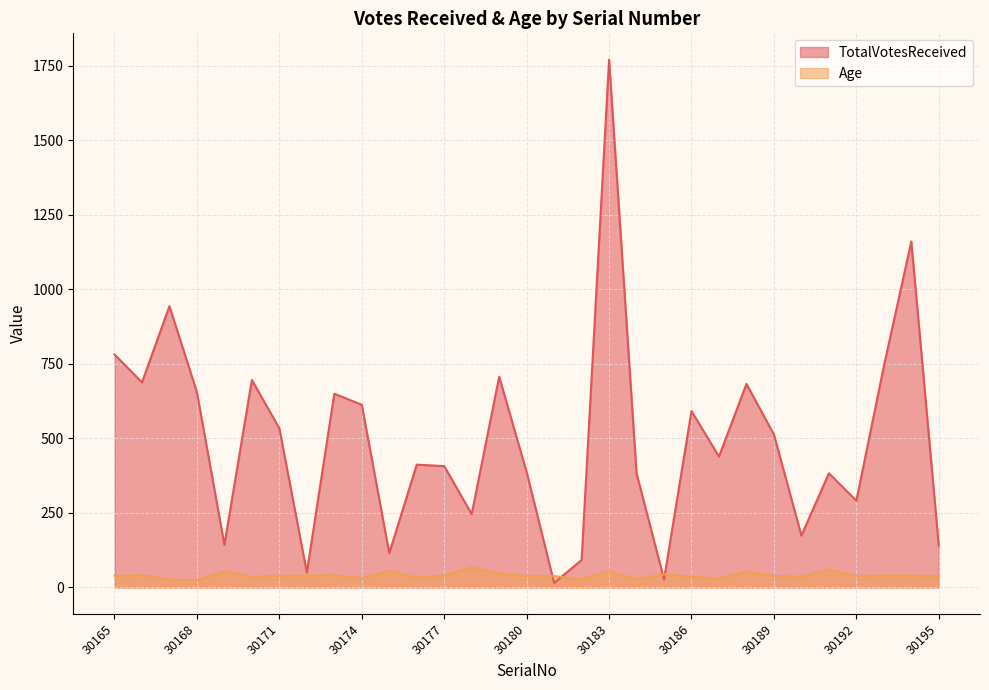

Count the number of categories in the chart.

31